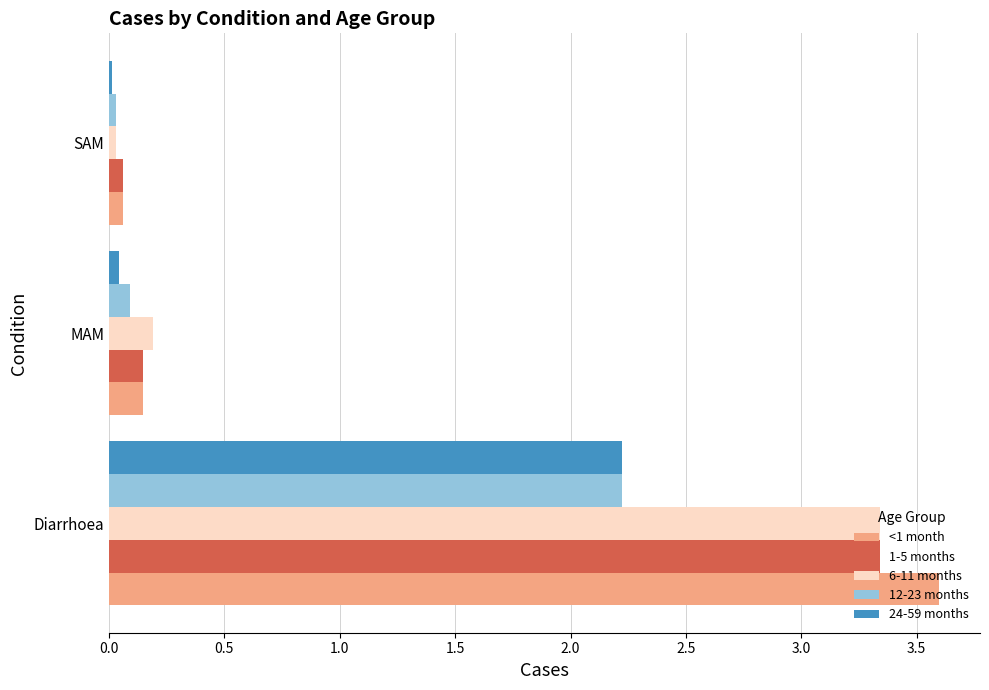

At how many categories does at least one series exceed 1?

1